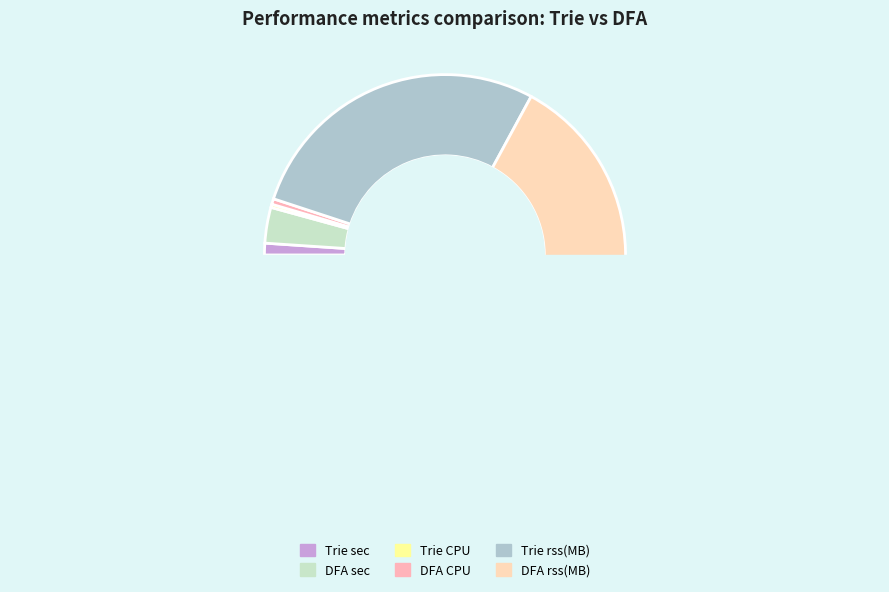

Approximately how many times larger is the value at DFA rss(MB) compared to DFA sec?

20.9